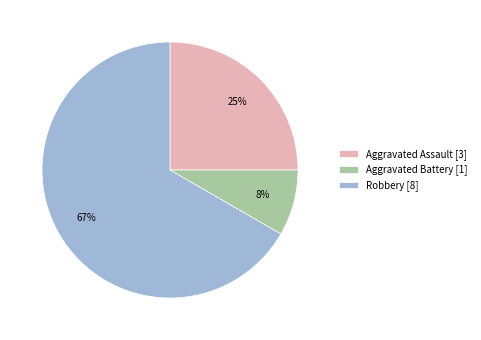

Which category has the smallest portion of the pie?

Aggravated Battery [1]